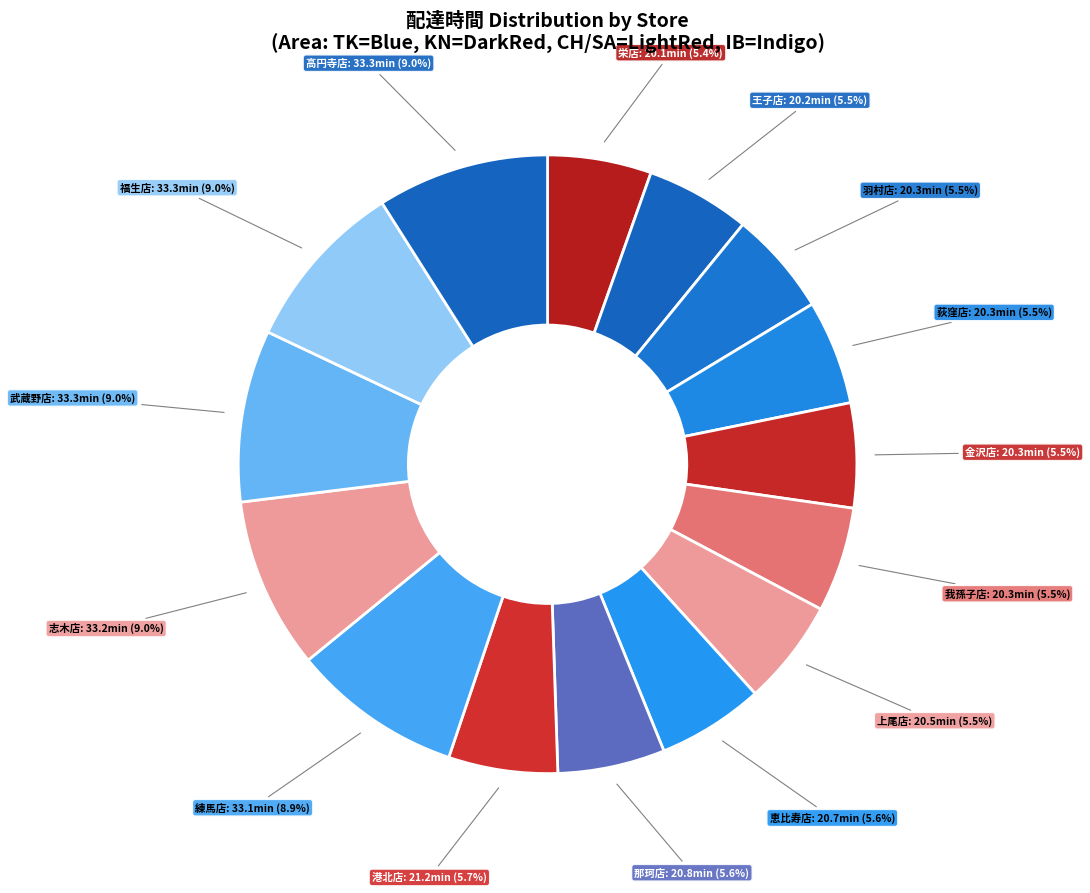

What is the ratio of the value at 練馬店 to the value at 港北店?

1.6